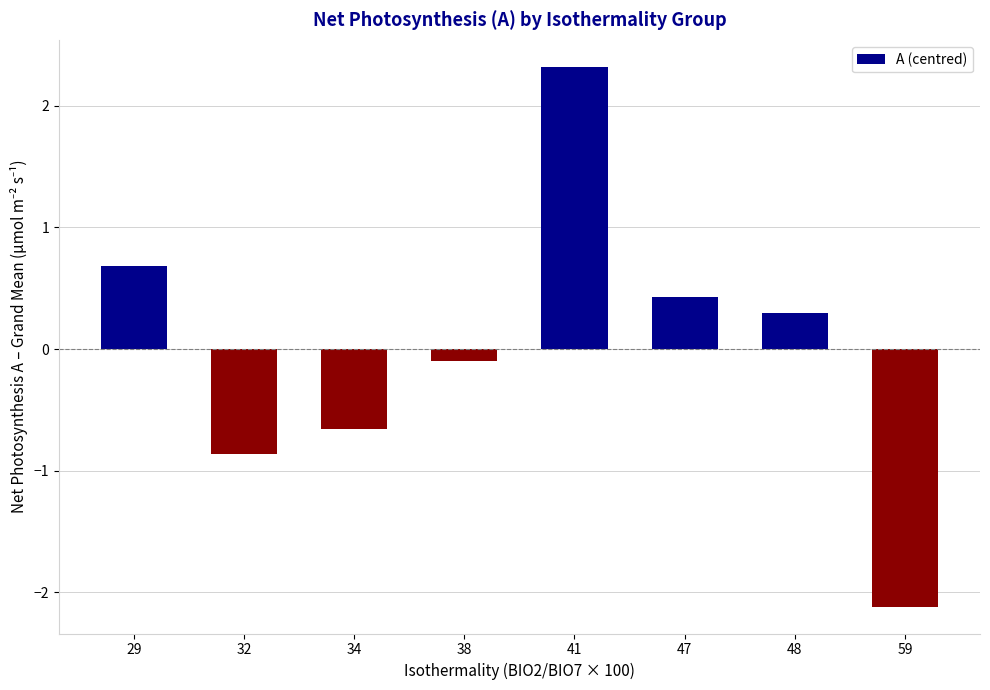

At which label does the data first exceed 0?

29